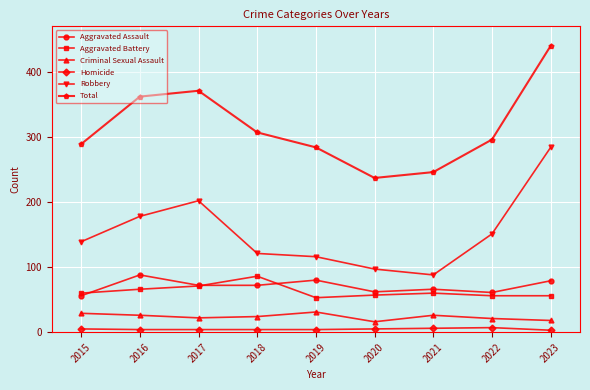

The value of Aggravated Assault at 2017 is 47. True or false?

False